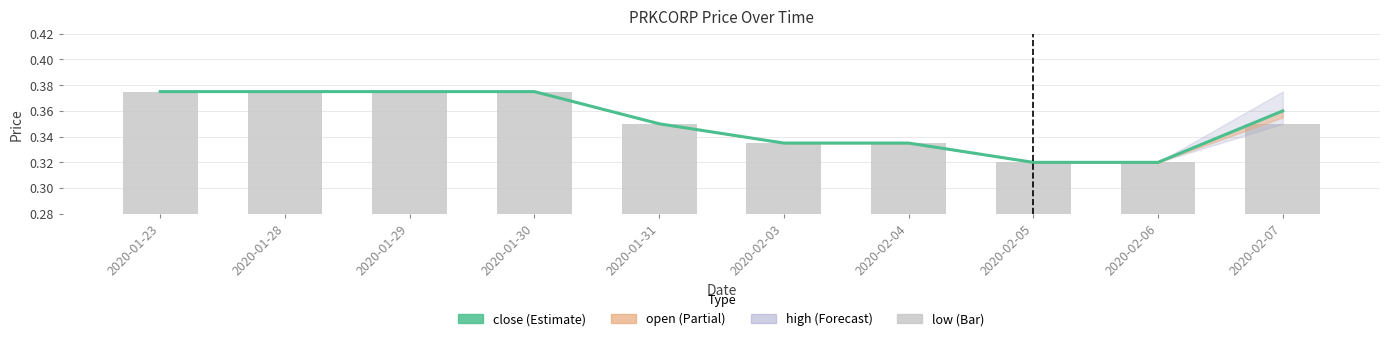

What is the difference between the second highest and second lowest values in the low series?

0.1